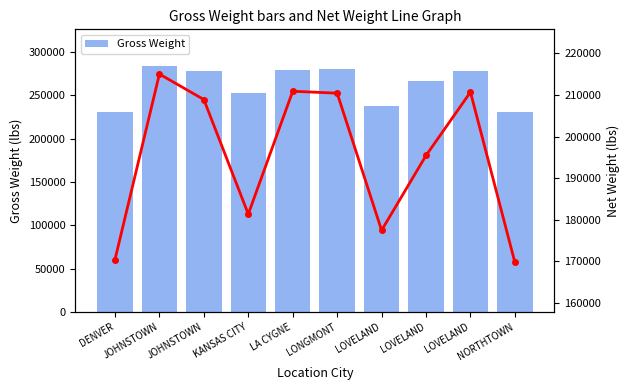

What is the value of the Net Weight bar at the 6th from the left?

210433